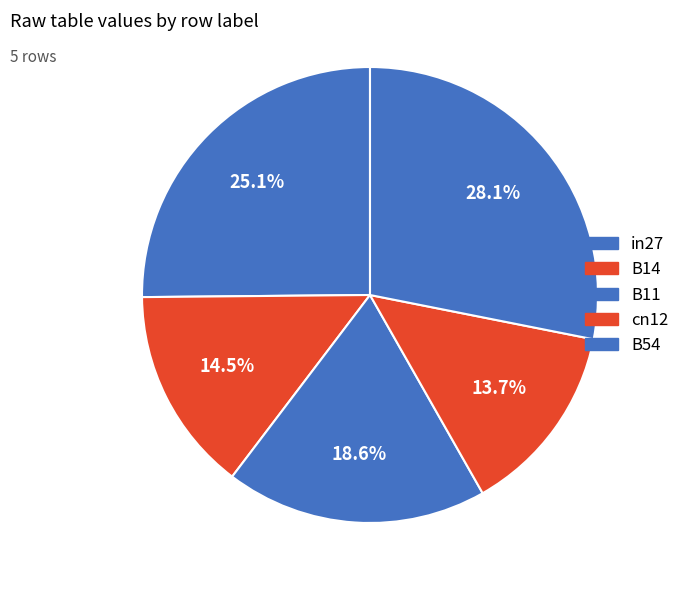

The in27 slice represents 25% of the pie. True or false?

True